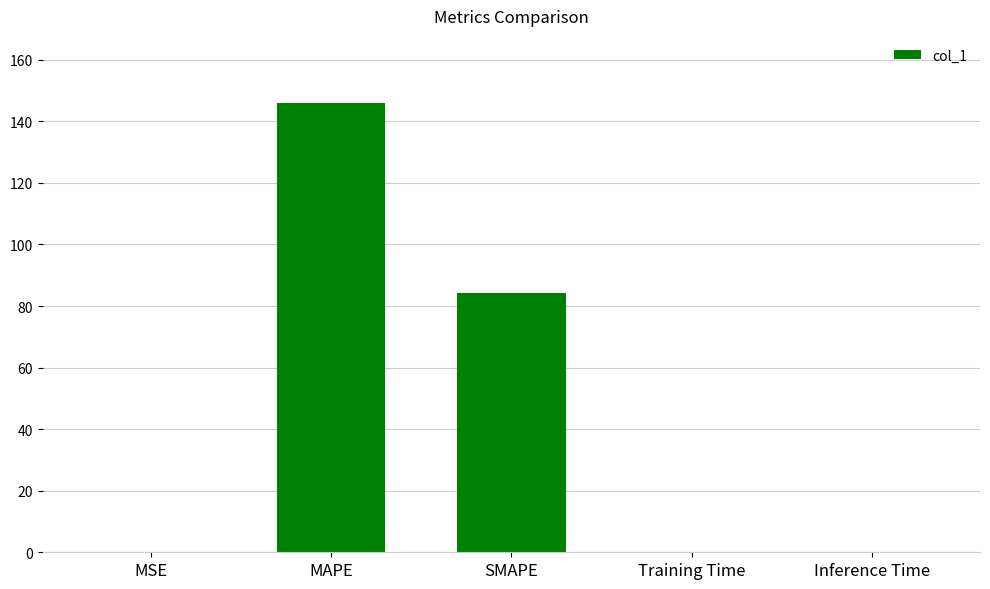

Between MAPE and Training Time, which is larger?

MAPE